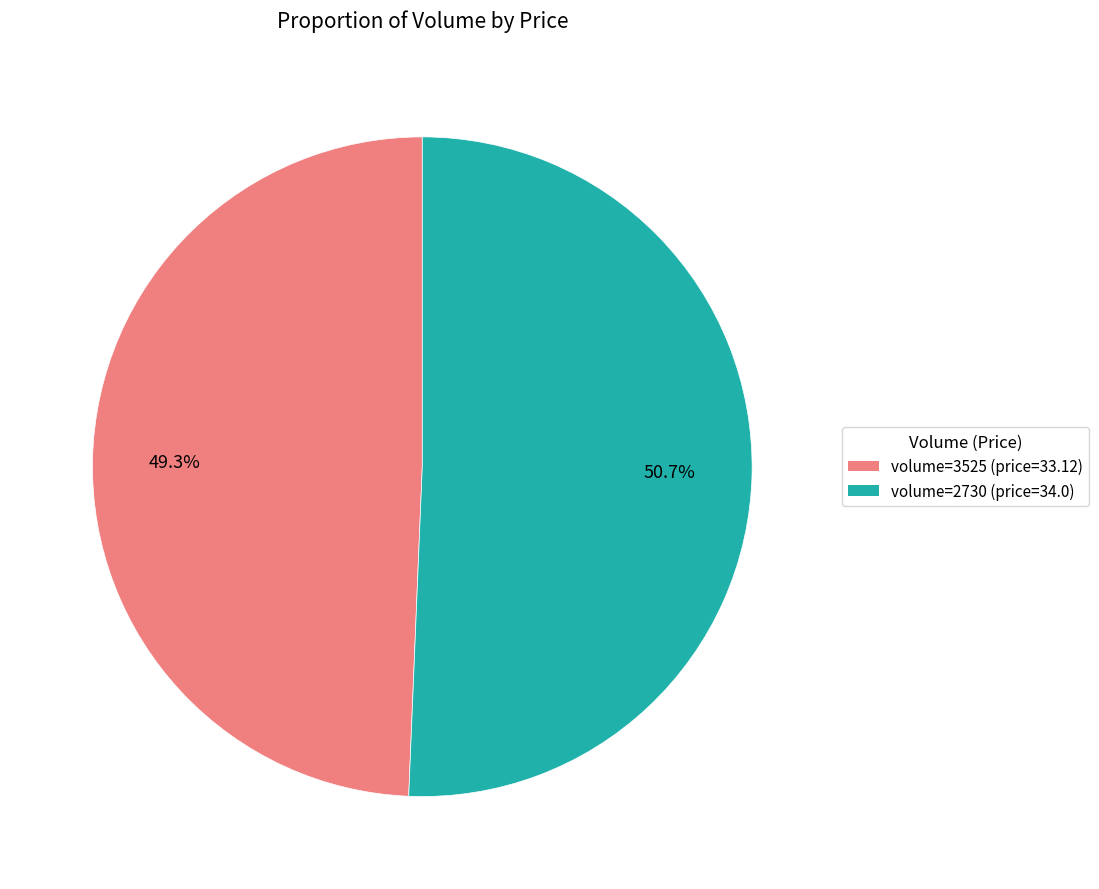

Is there any slice that represents more than half of the pie?

Yes